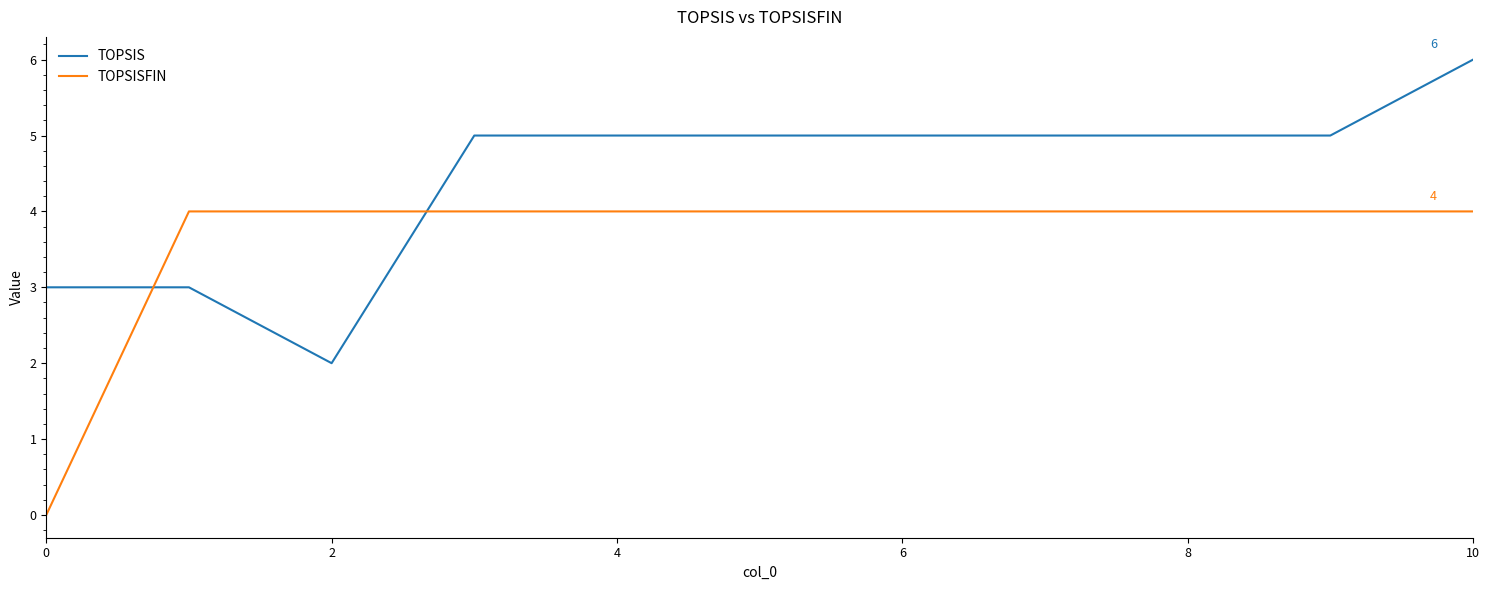

Which series has the largest total across all categories?

TOPSIS